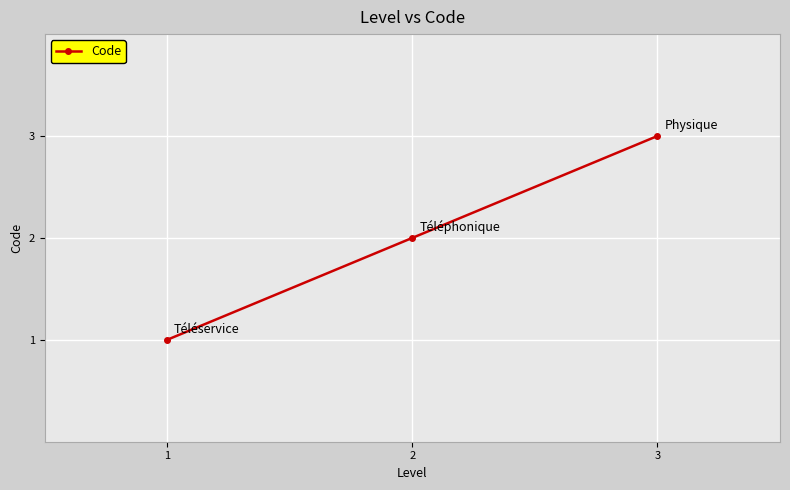

Rank the categories by value from lowest to highest.

1, 2, 3